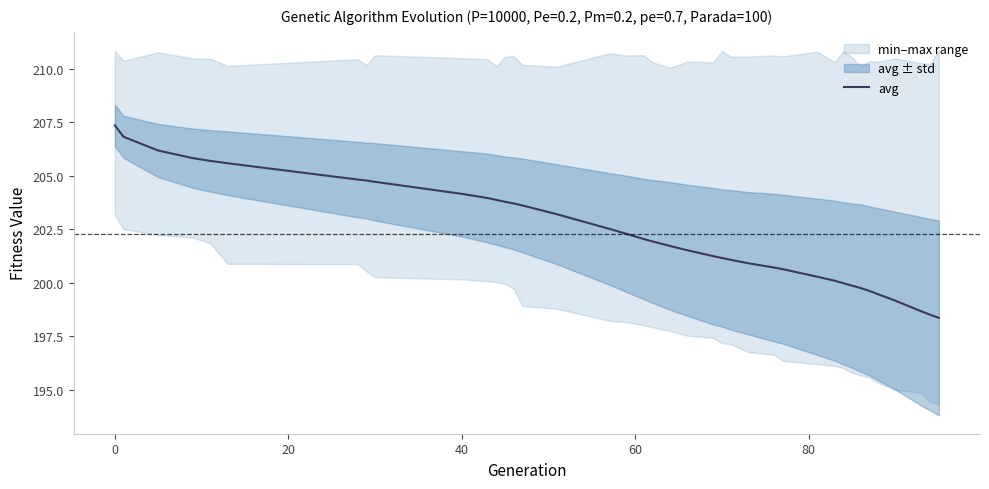

What is the value of the 31st point from the left?

200.0